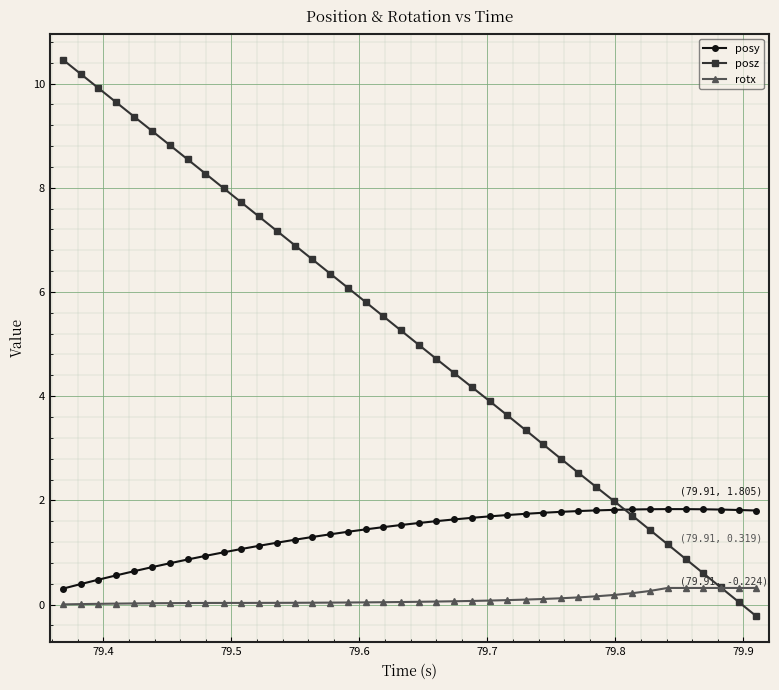

True or false: posy and rotx intersect in this chart.

False